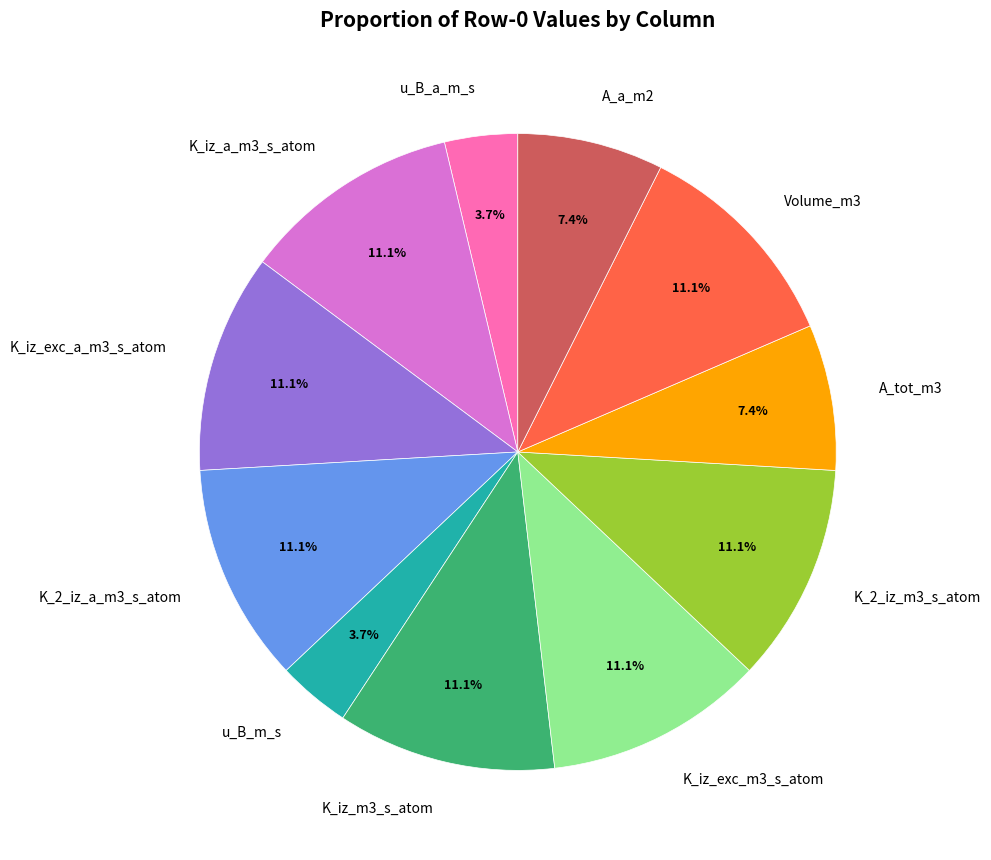

To the nearest percent, what is the average slice percentage?

9%